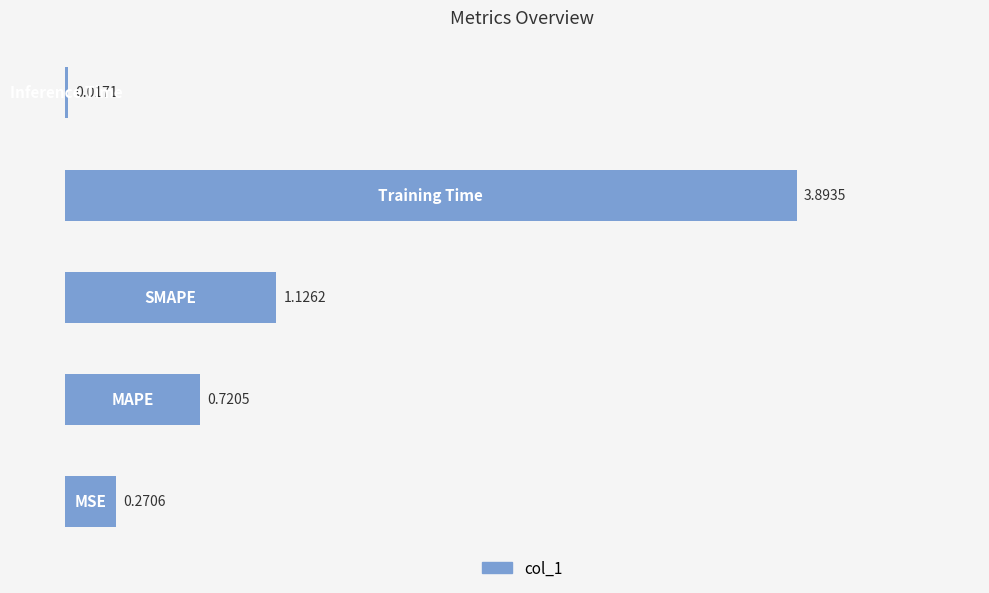

What is the average value?

1.2